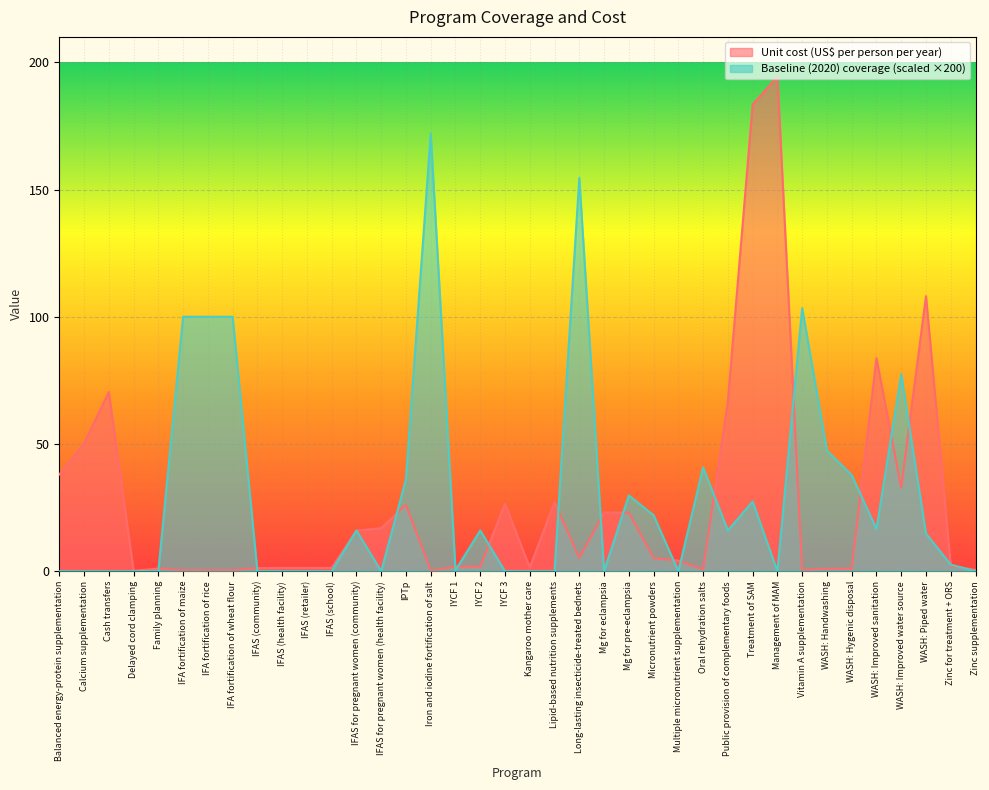

What is the sum of the Baseline (2020) coverage values at WASH: Piped water and WASH: Improved sanitation?

31.4